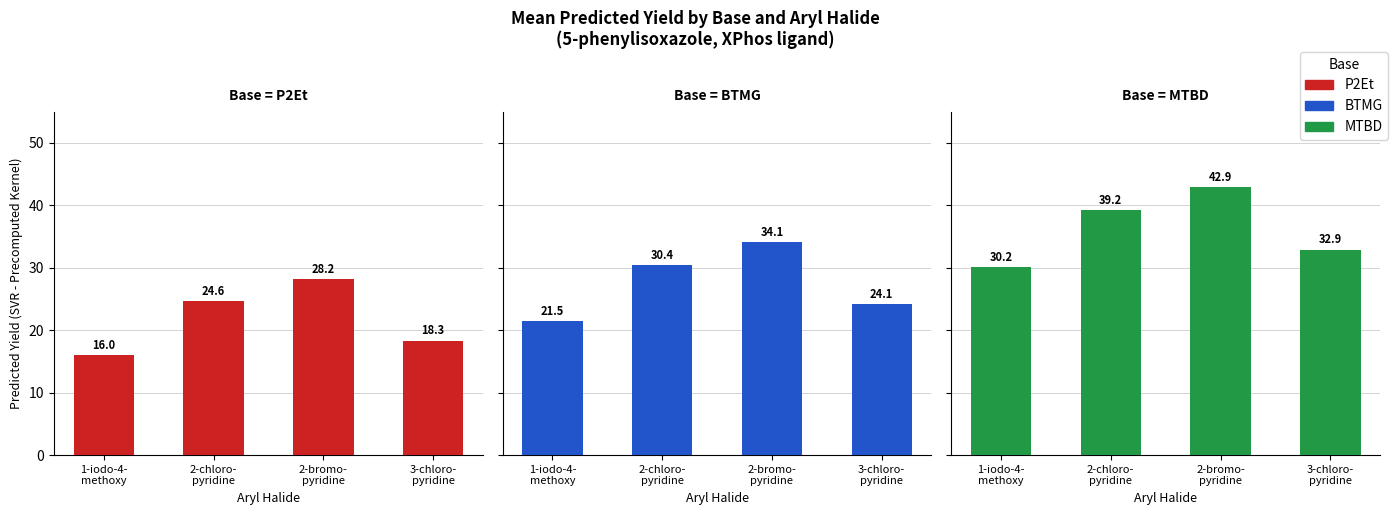

Is the value of P2Et at 3-chloro-
pyridine greater than the value of MTBD at 2-chloro-
pyridine?

No